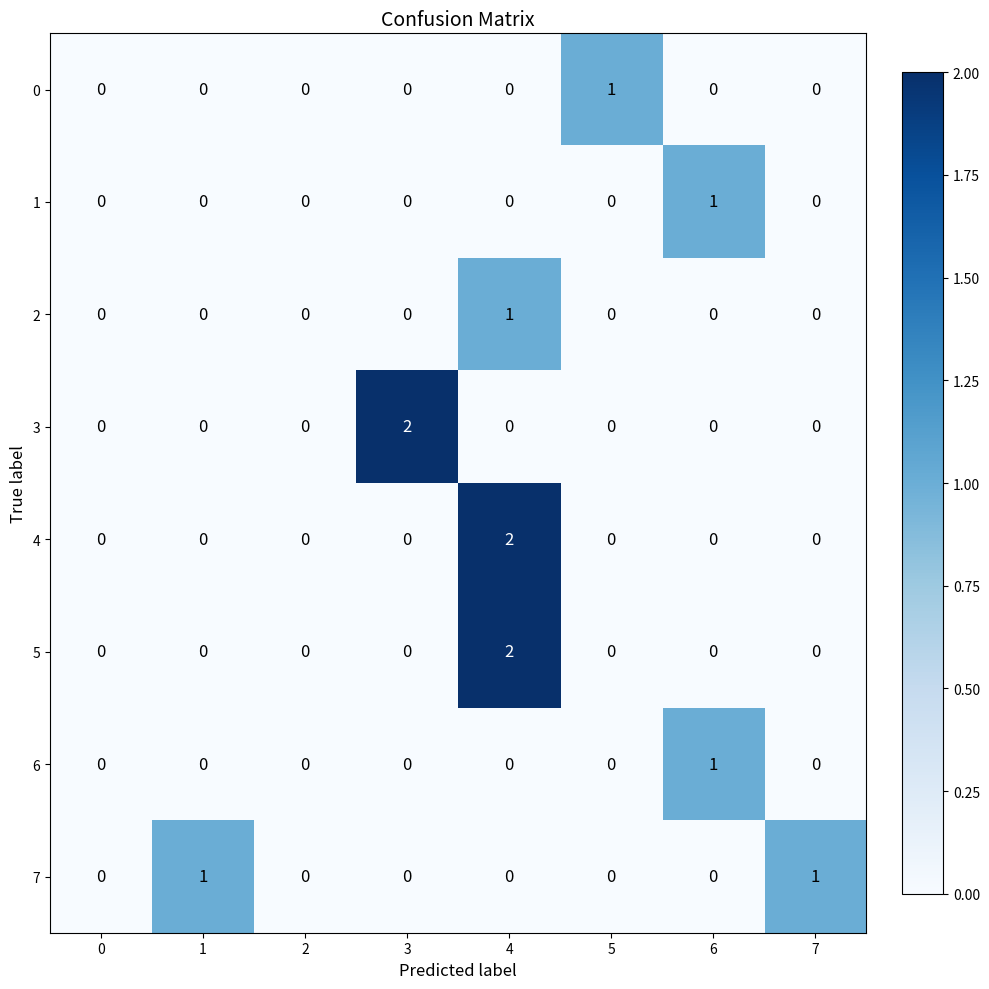

How many data points does each series have?

8